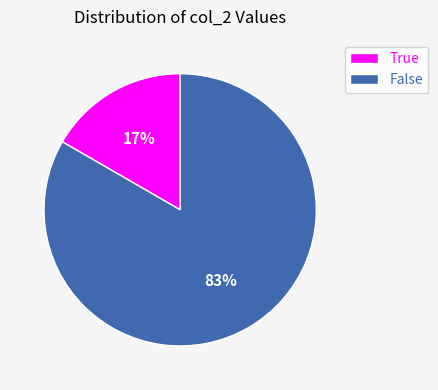

To the nearest percent, what percentage of the pie is True?

17%